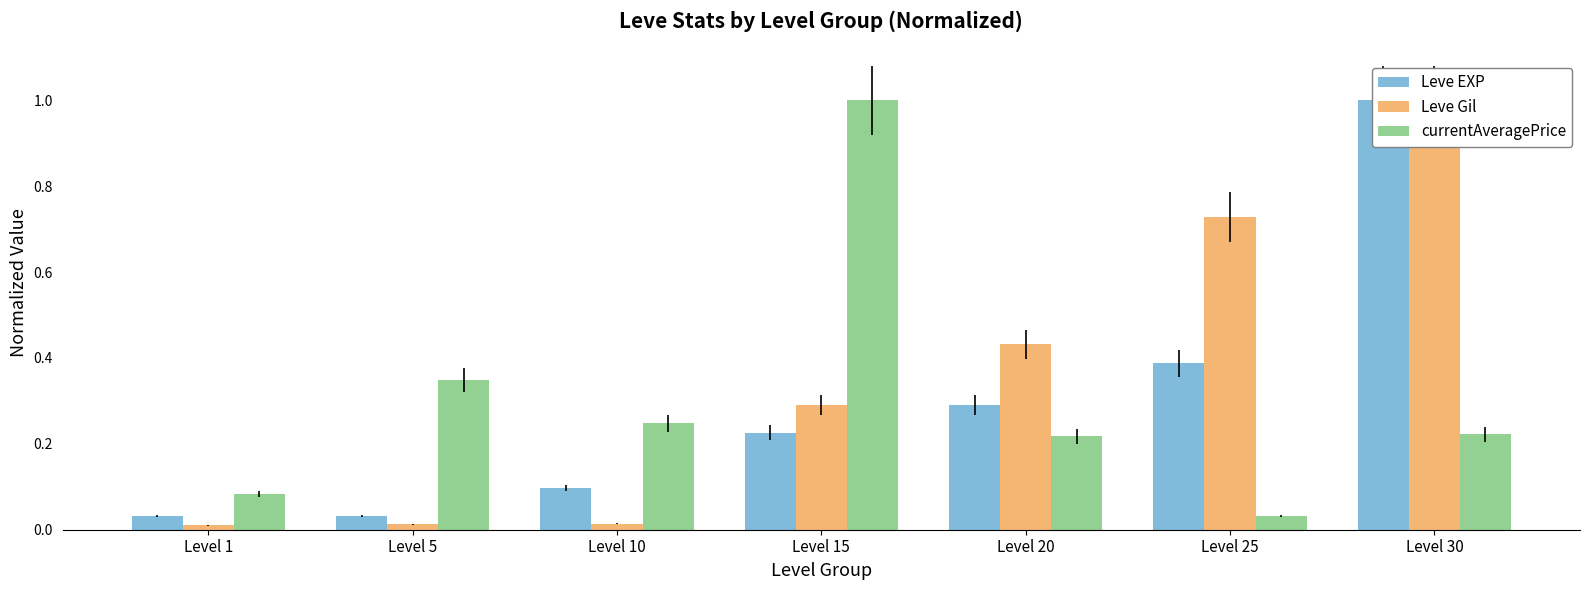

What is the maximum value for currentAveragePrice?

1.0